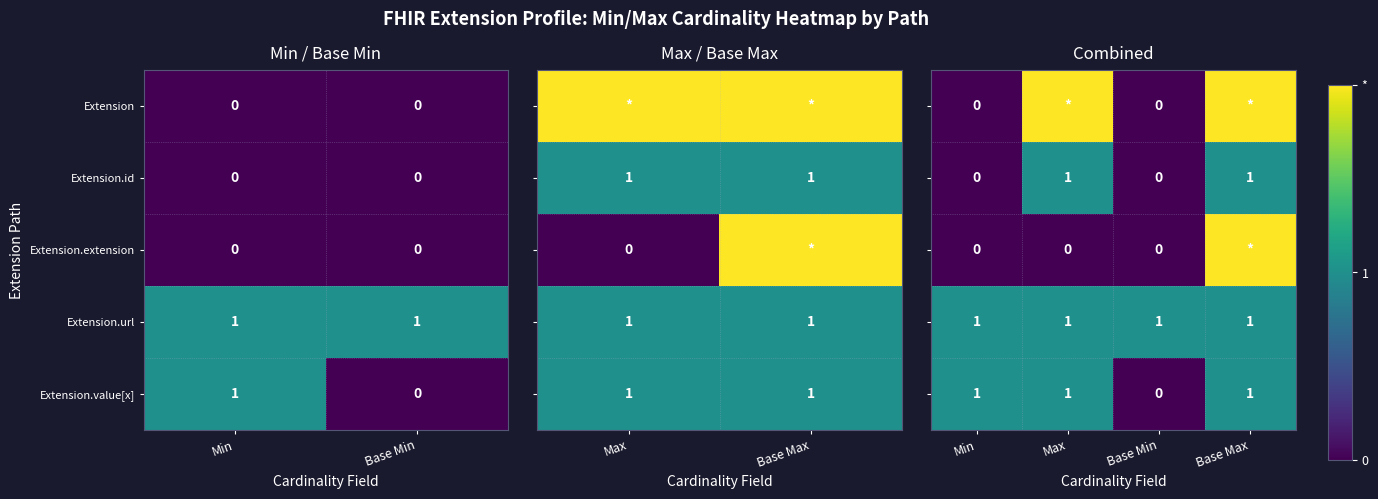

The value of Extension.extension at Min is 0. True or false?

True